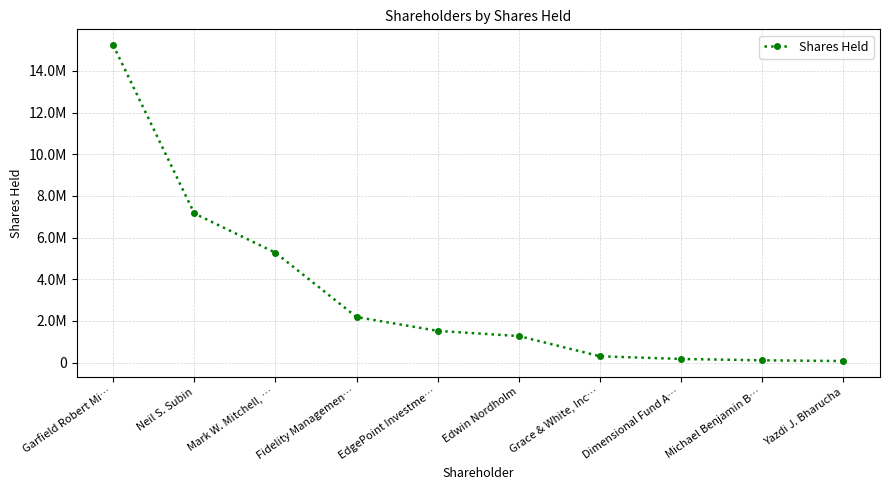

At which category does the chart reach its peak across all series?

Garfield Robert Mi…